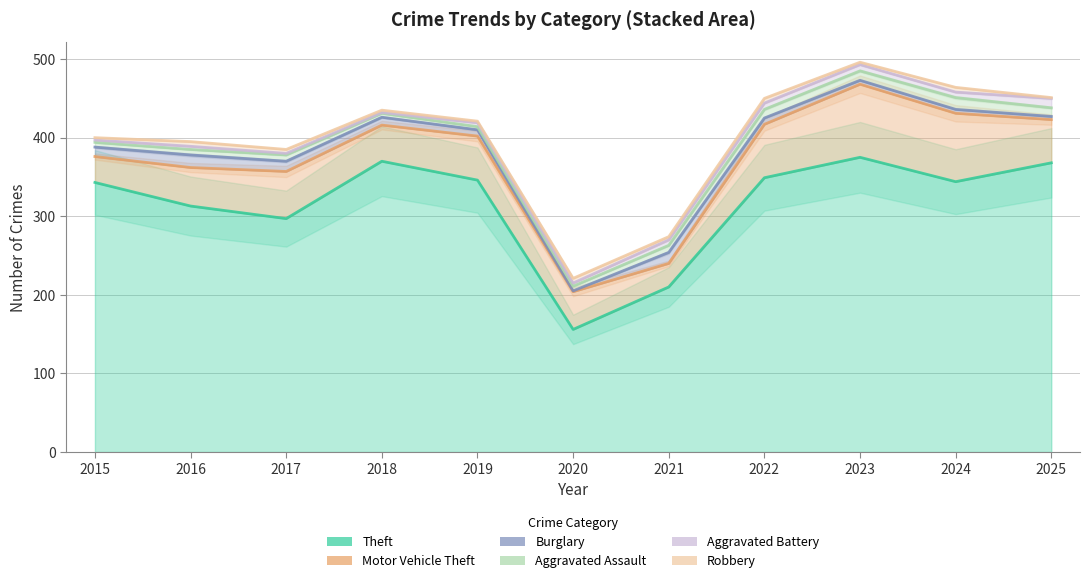

Is it true that Motor Vehicle Theft equals 46 at 2018?

True